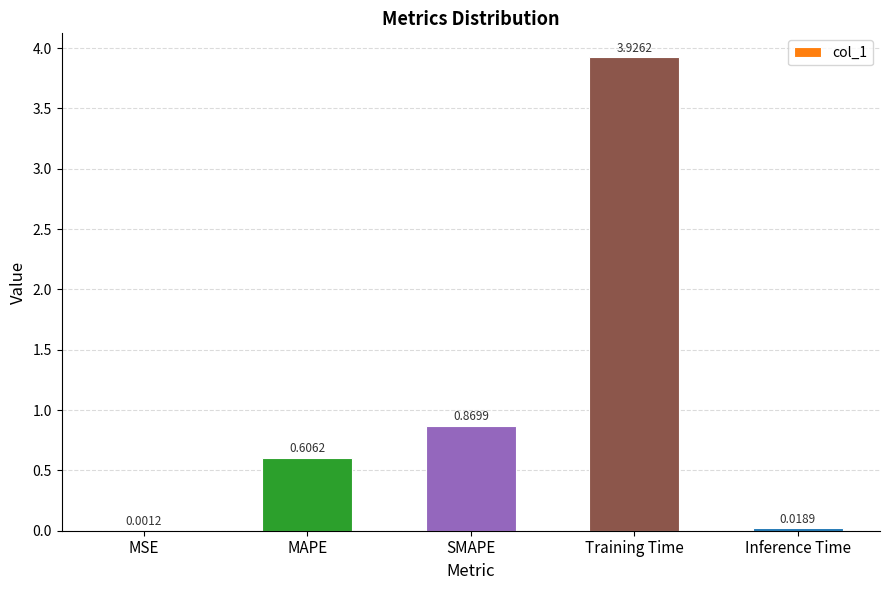

What is the change in value from MSE to MAPE?

+0.6